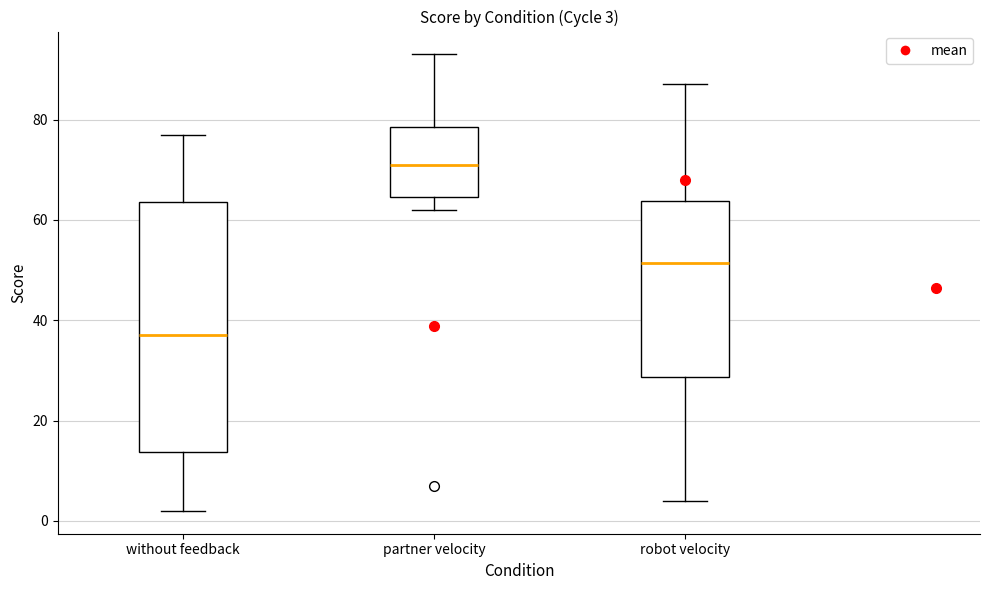

Which box has the lowest median line?

without feedback